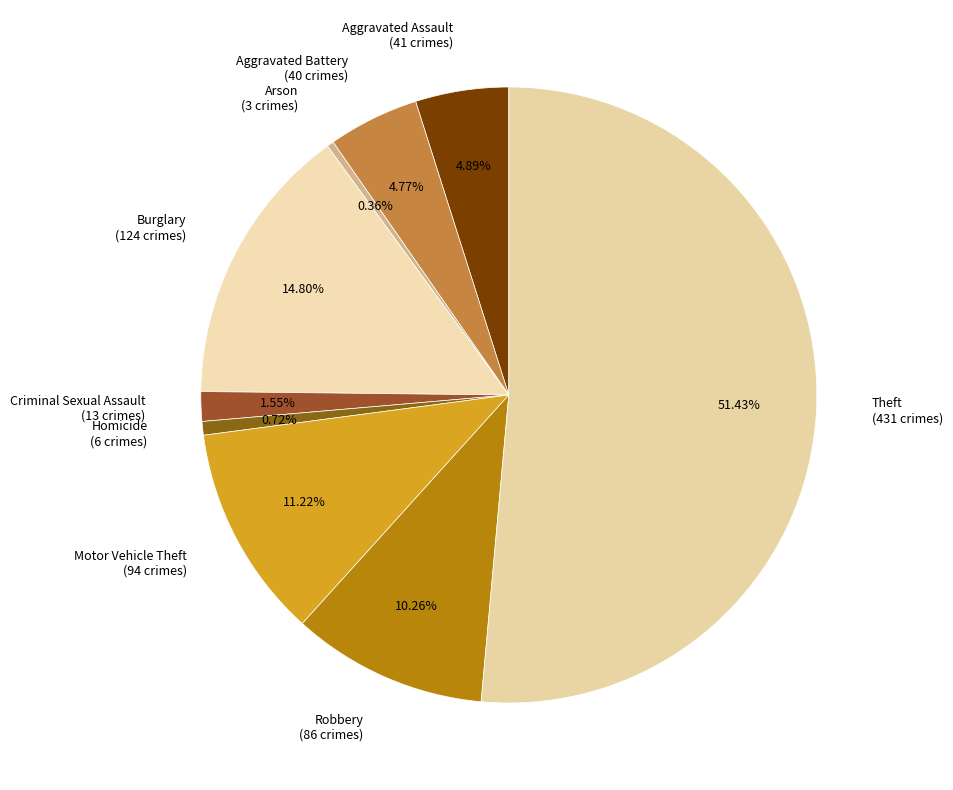

Count the number of slices in the pie.

9